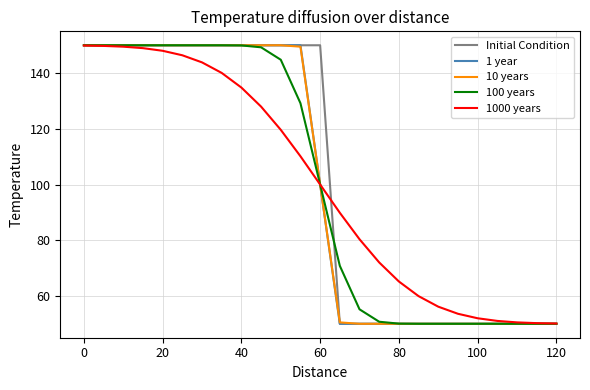

What is the minimum value for 1000 years?

50.1